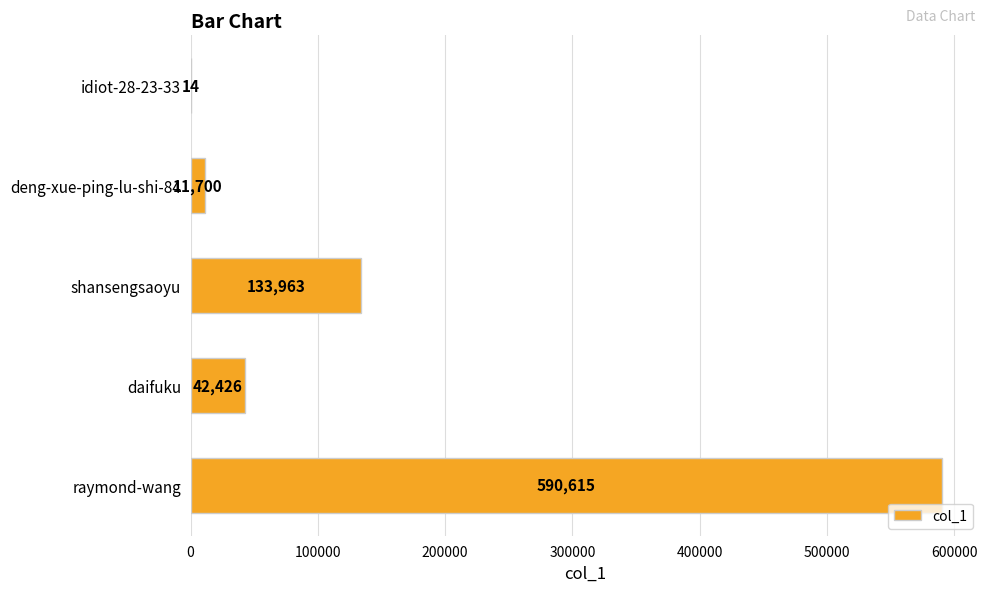

What is the maximum value shown in the chart?

590615